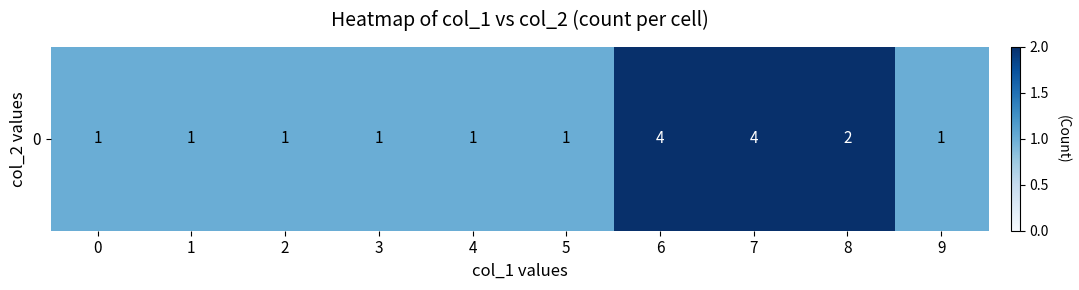

Between 9 and 5, which is larger?

9